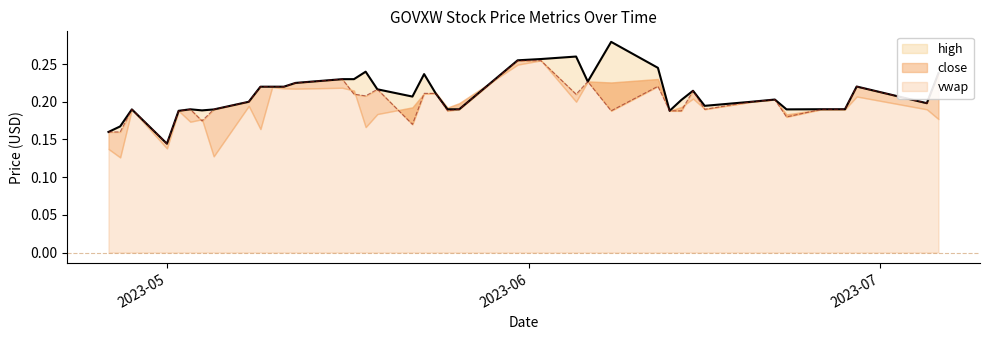

How many interior local valleys does the vwap series have?

13